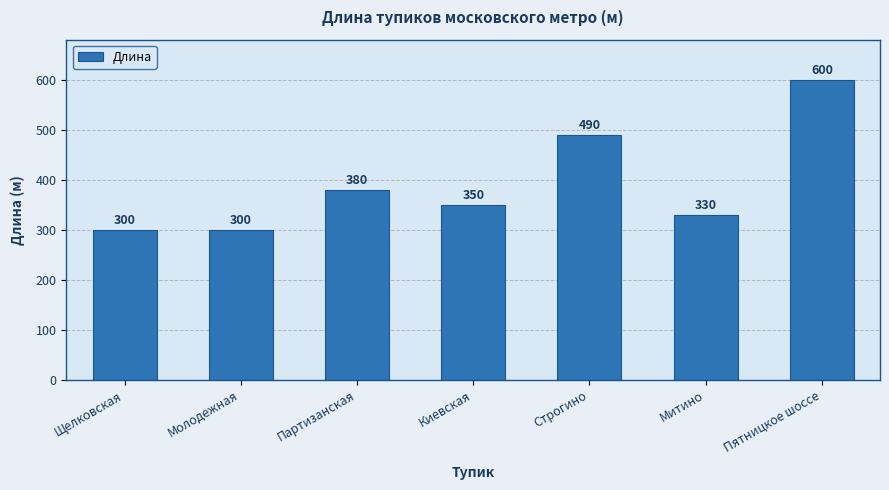

At which label is the value closest to 450?

Строгино